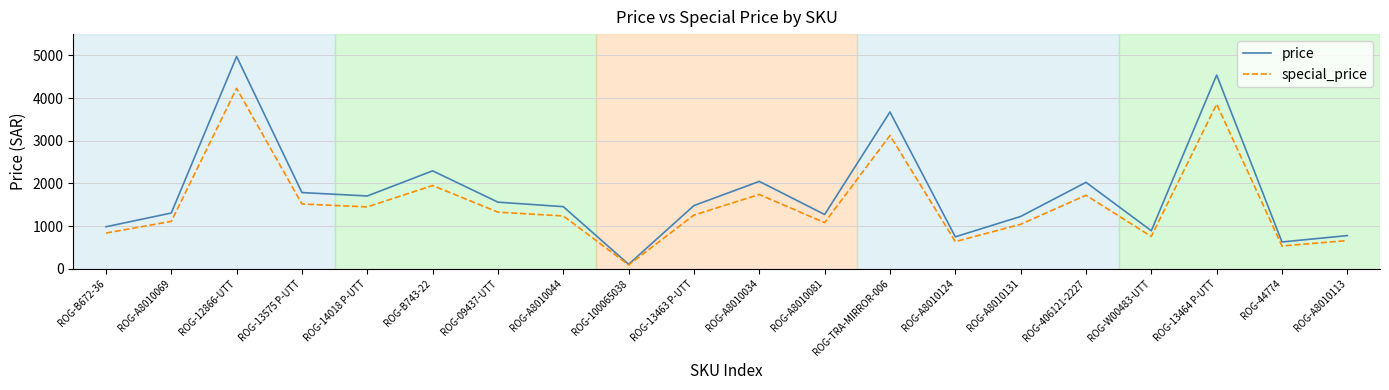

How many interior local valleys does the price series have?

6